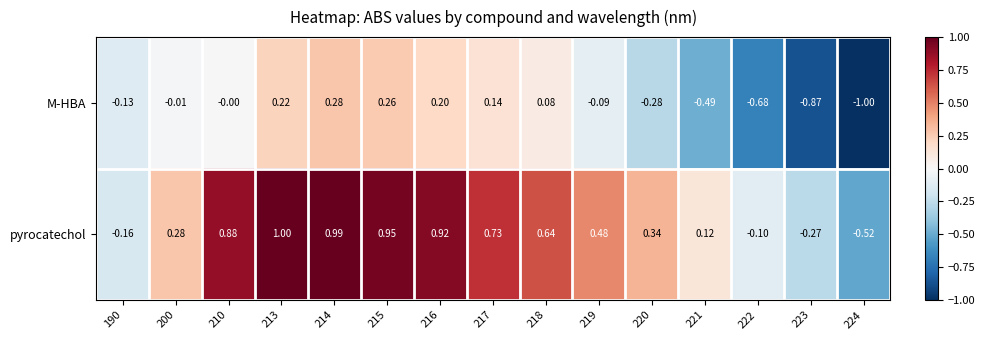

Which series changed the most between 210 and 219?

pyrocatechol